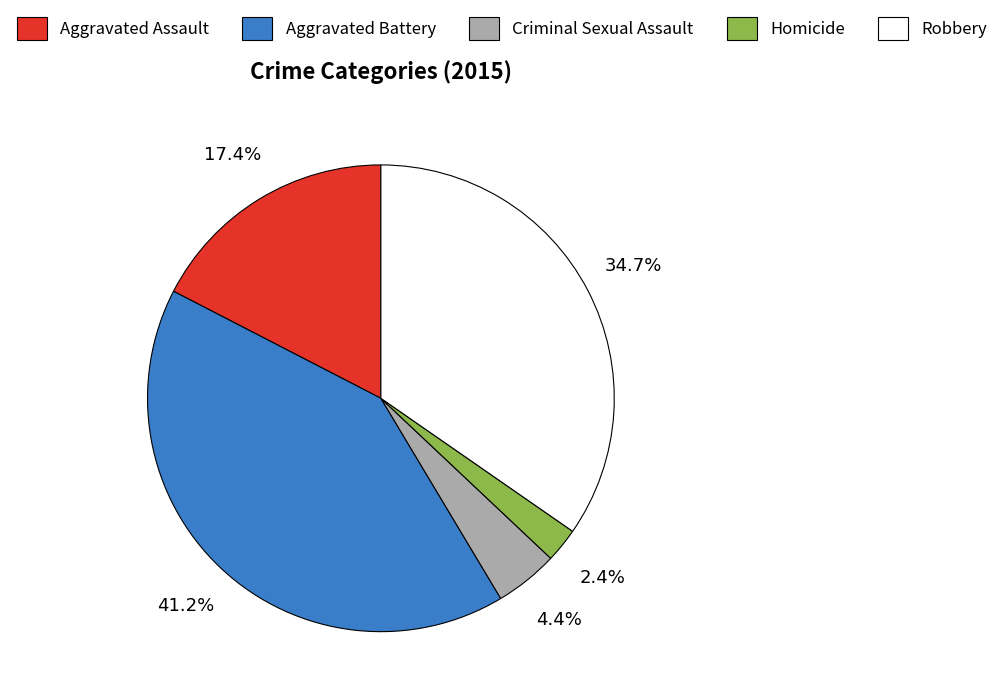

Between Aggravated Battery and Homicide, which is larger?

Aggravated Battery